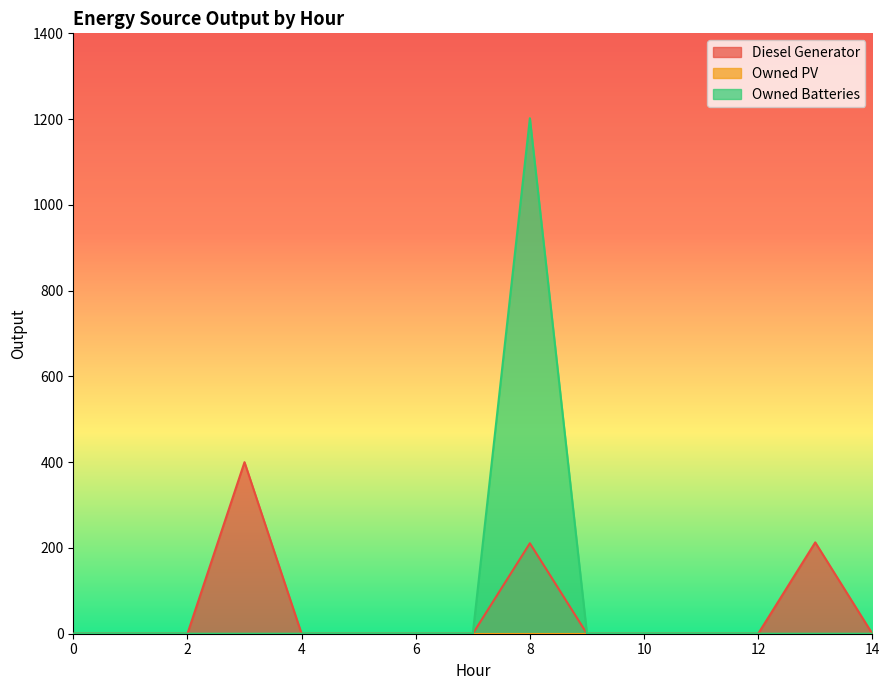

Reading left to right, transcribe all the data shown in this chart.

Diesel Generator: 0=0	1=0	2=0	3=400	4=0	5=0	6=0	7=0	8=211	9=0	10=0	11=0	12=0	13=213	14=0
Owned Batteries: 0=0	1=0	2=0	3=0	4=0	5=0	6=0	7=0	8=1202	9=0	10=0	11=0	12=0	13=0	14=0